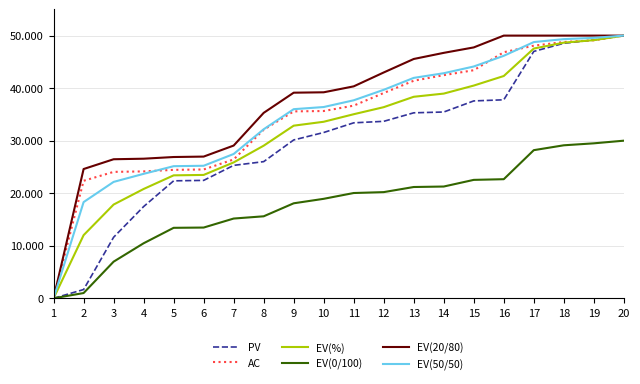

What is the difference between the maximum and minimum values in the EV(20/80) series?

50000.0